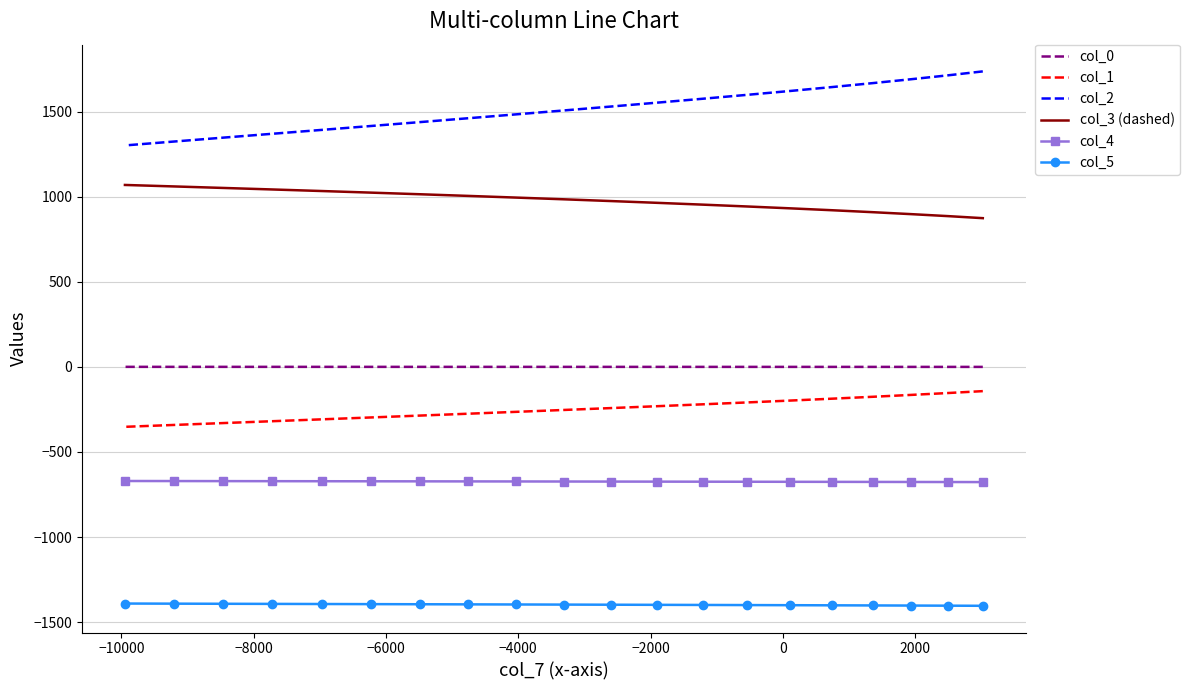

Which series has the largest range (max minus min)?

col_2